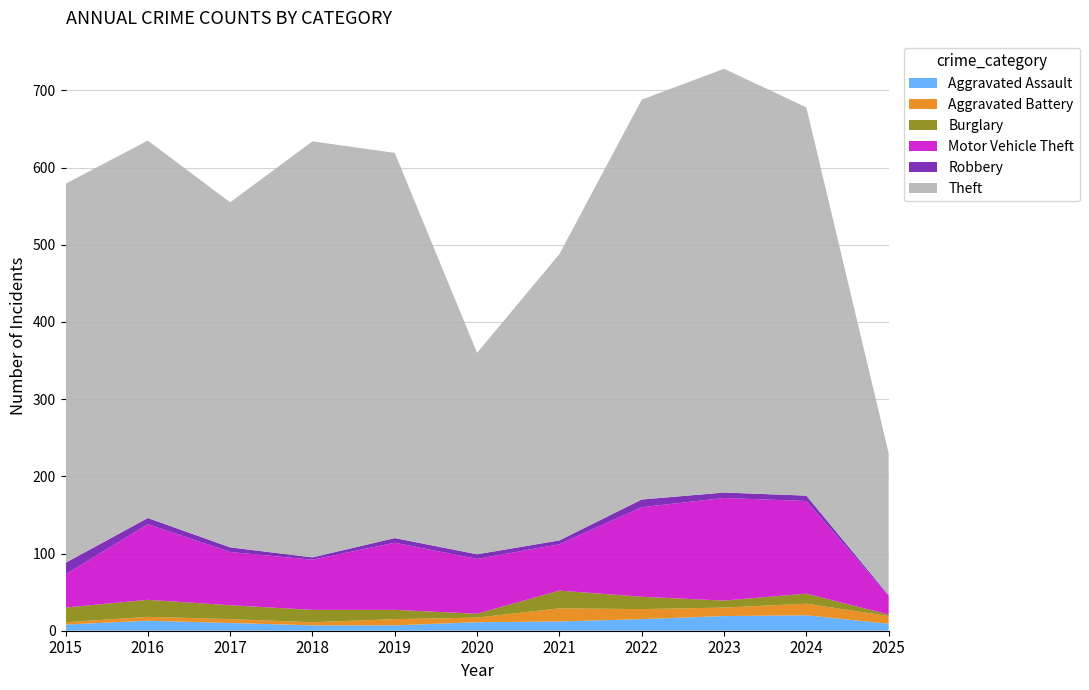

Reading right to left, transcribe all the data shown in this chart.

Aggravated Assault: 2025=9	2024=20	2023=19	2022=15	2021=12	2020=11	2019=7	2018=7	2017=10	2016=13	2015=8
Aggravated Battery: 2025=10	2024=15	2023=11	2022=13	2021=17	2020=6	2019=8	2018=4	2017=5	2016=5	2015=3
Burglary: 2025=2	2024=13	2023=9	2022=16	2021=23	2020=5	2019=12	2018=16	2017=18	2016=22	2015=19
Motor Vehicle Theft: 2025=24	2024=120	2023=133	2022=116	2021=60	2020=71	2019=87	2018=65	2017=69	2016=98	2015=43
Robbery: 2025=1	2024=7	2023=7	2022=10	2021=5	2020=6	2019=6	2018=3	2017=6	2016=8	2015=15
Theft: 2025=184	2024=503	2023=549	2022=518	2021=371	2020=261	2019=499	2018=539	2017=447	2016=489	2015=491